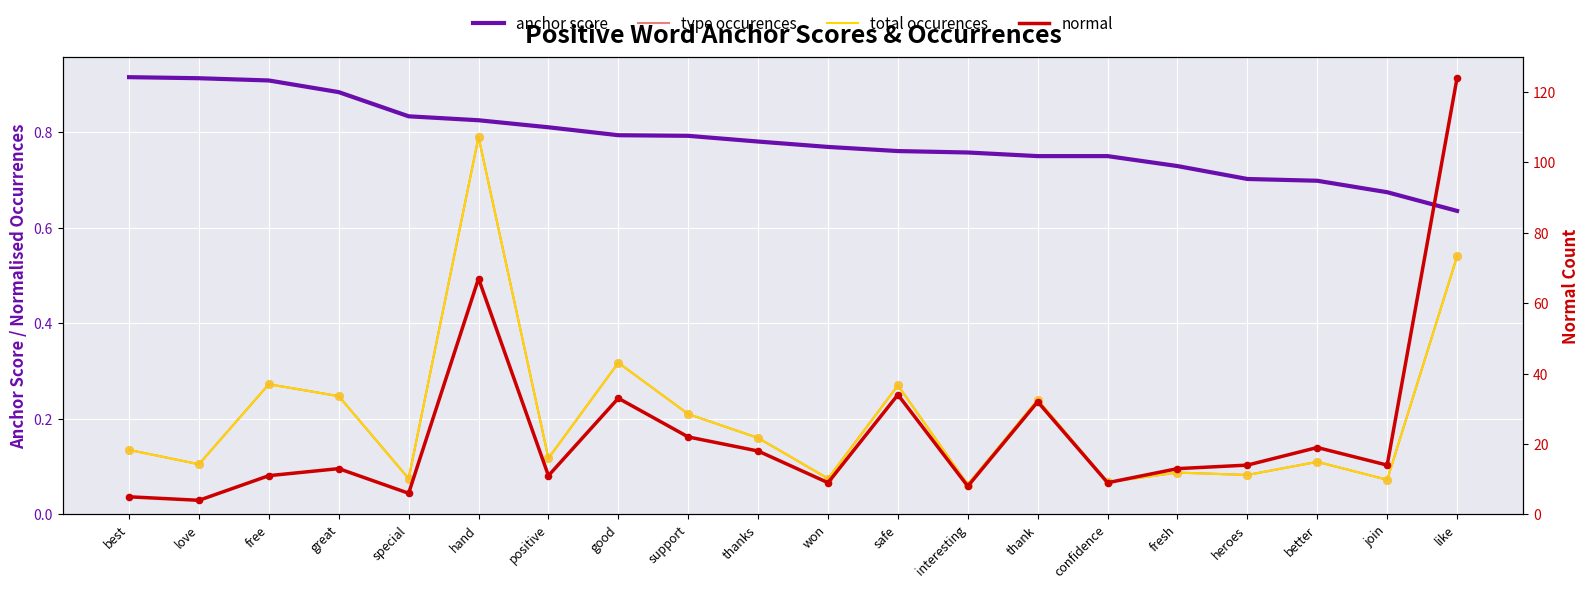

What are all the series names shown in the legend?

anchor score, type occurences, total occurences, normal